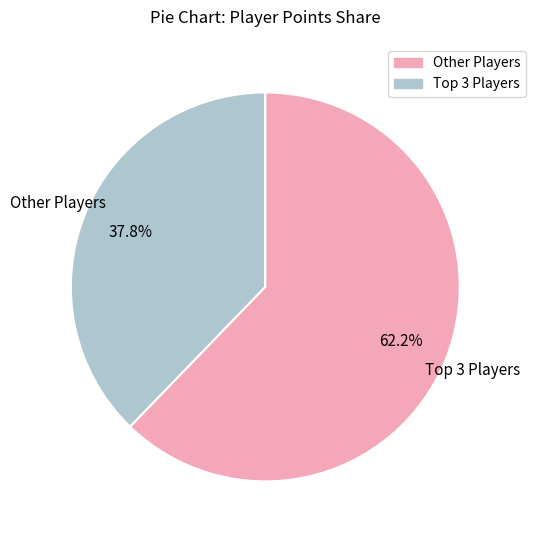

Is there any slice that represents more than half of the pie?

Yes